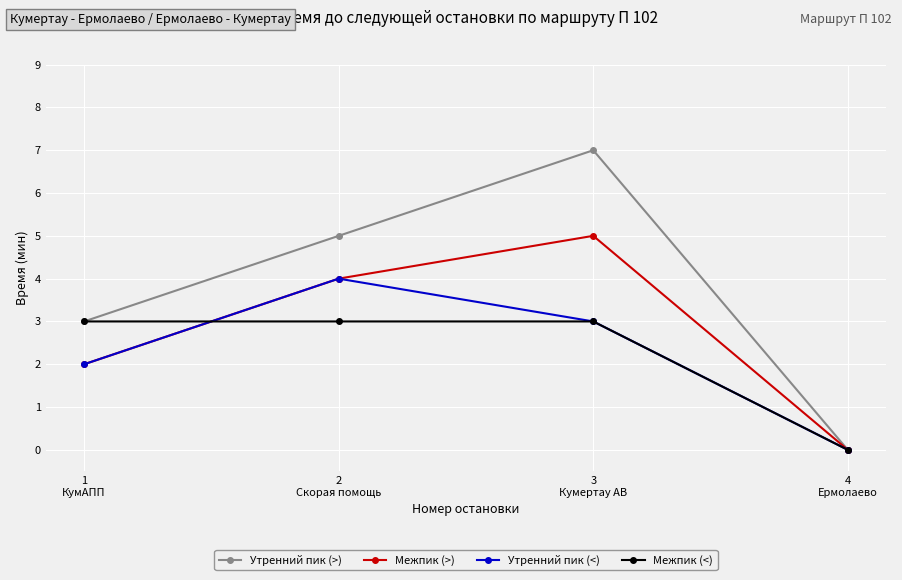

Is this an area chart (filled region under the line)?

No